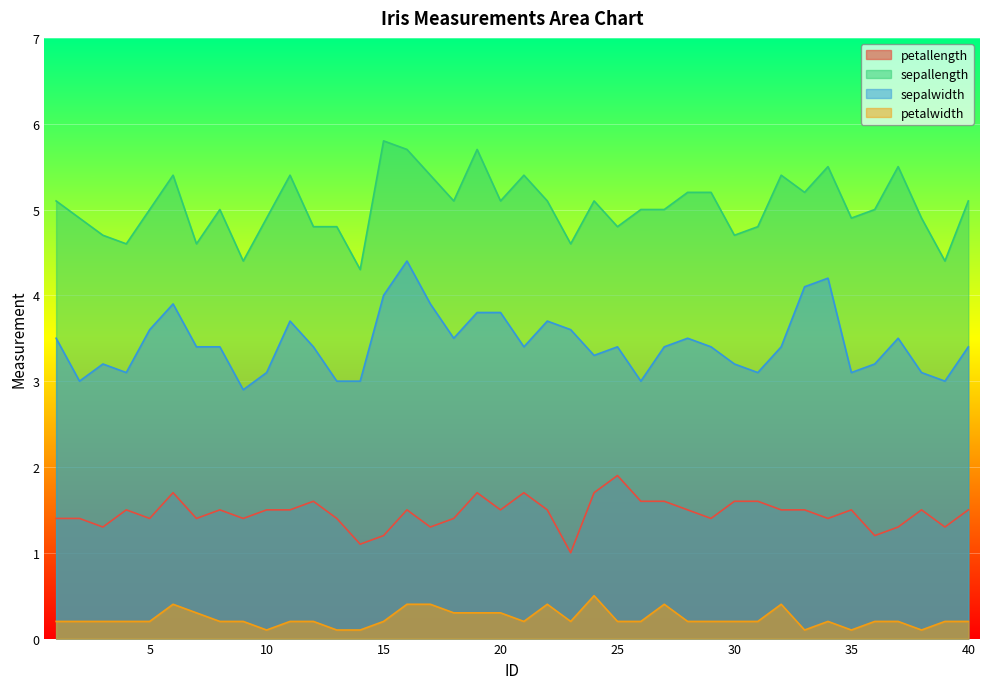

True or false: petallength has a value of 1.6 at 30.

True